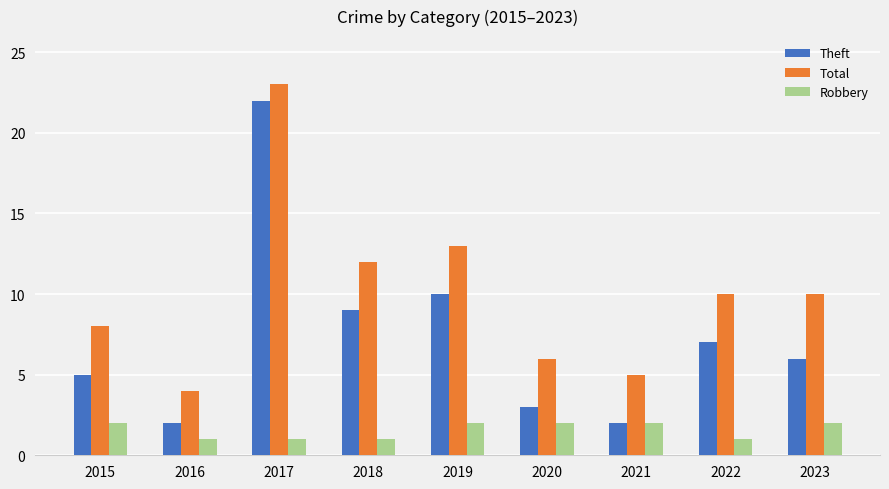

At which category is the sum across all series the highest?

2017